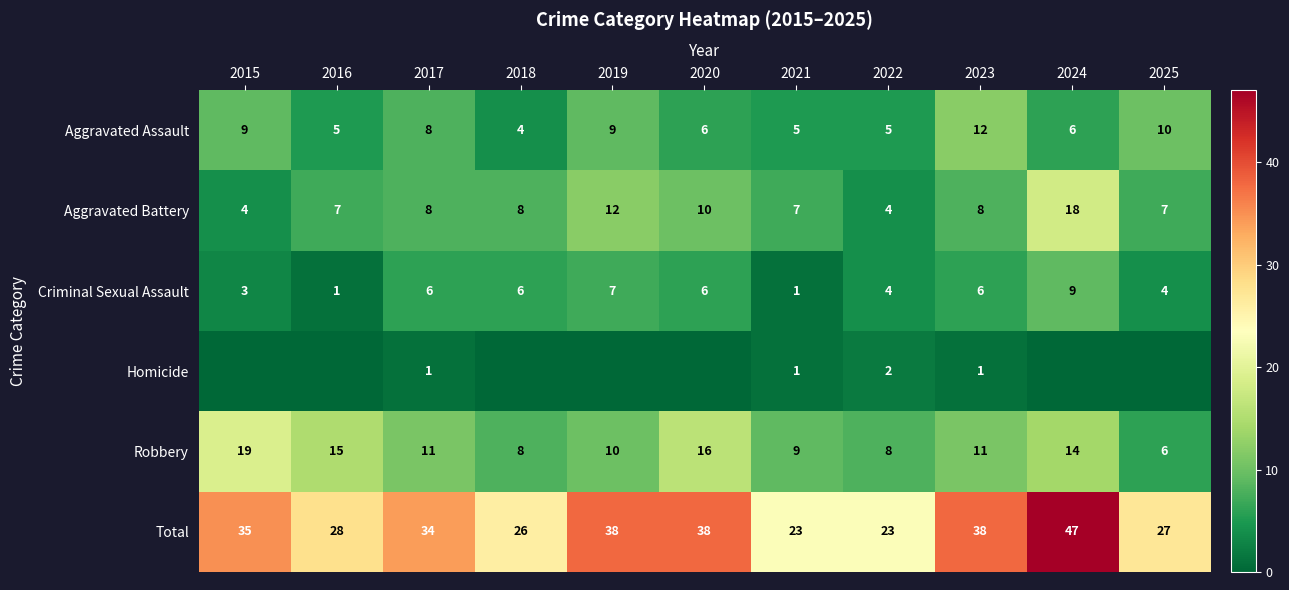

The value of Aggravated Battery at 2017 is 8. True or false?

True